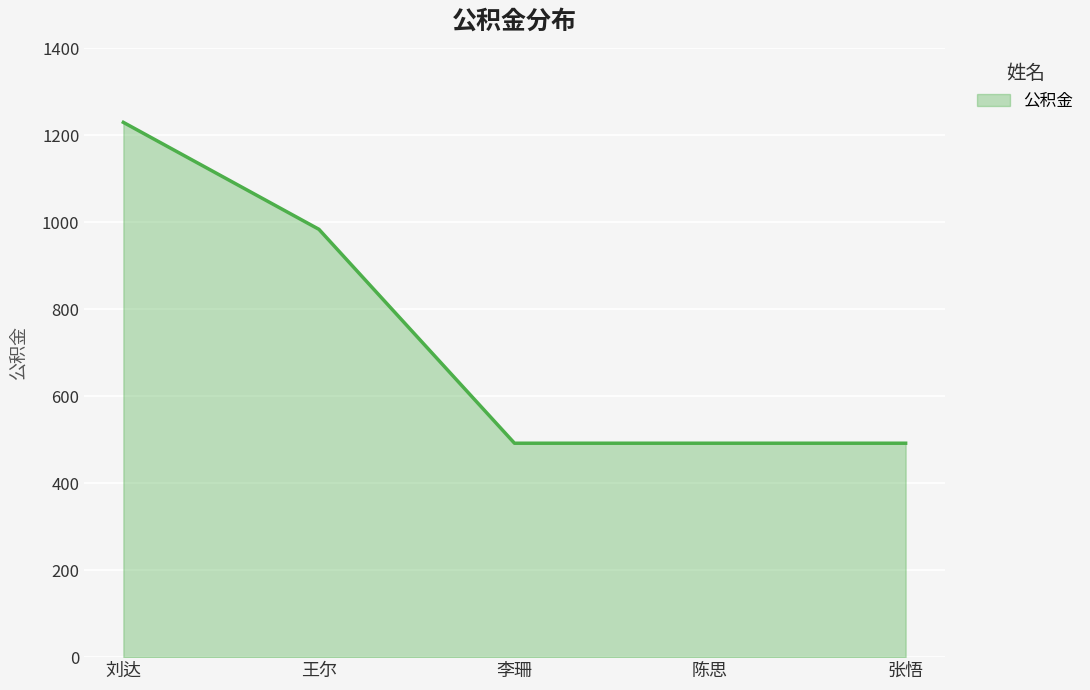

What is the maximum value shown in the chart?

1230